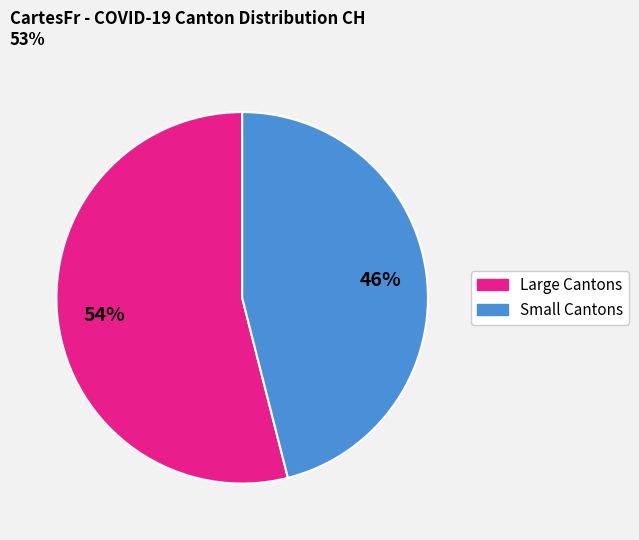

To the nearest percent, what is the difference between the largest and smallest slice percentages?

8%